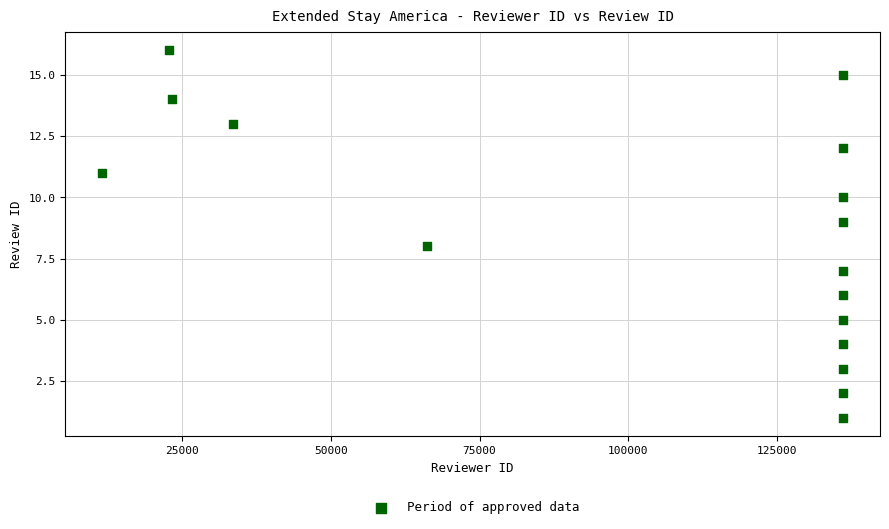

What is the range of Y values (max minus min)?

15